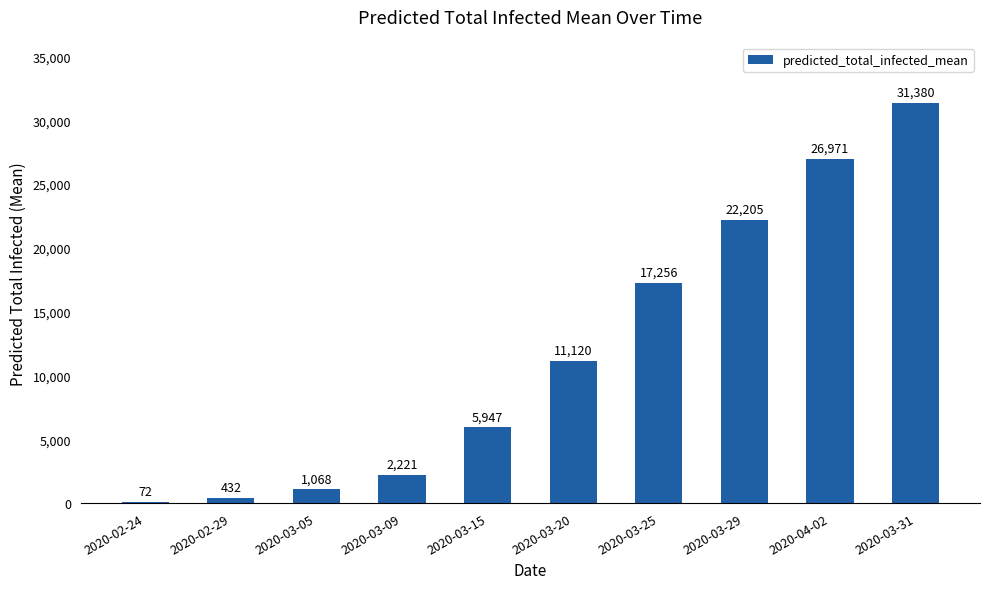

Reading left to right, list all the values displayed in this chart.

2020-02-24=72	2020-02-29=432	2020-03-05=1068	2020-03-09=2221	2020-03-15=5947	2020-03-20=11120	2020-03-25=17256	2020-03-29=22205	2020-04-02=26971	2020-03-31=31380